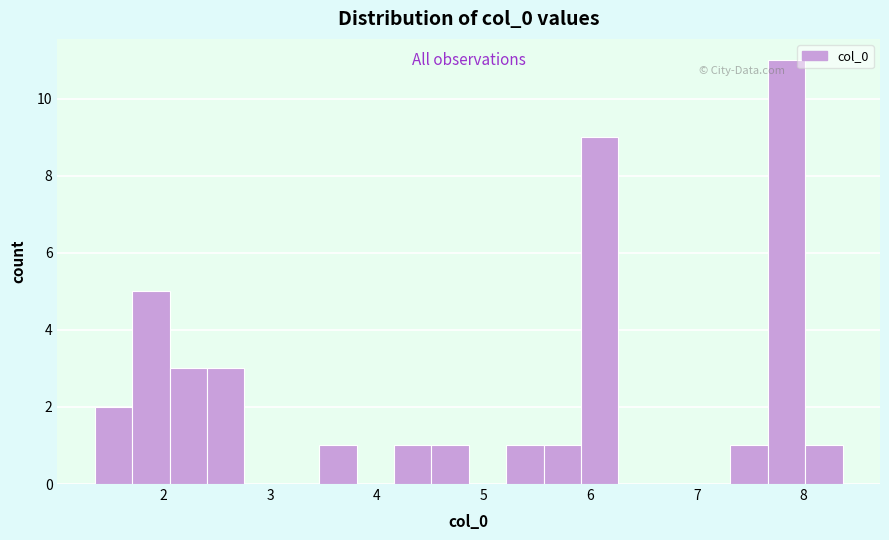

Around what value on the x-axis is the tallest bar? Give the approximate position of its centre, as read against the axis.

7.8